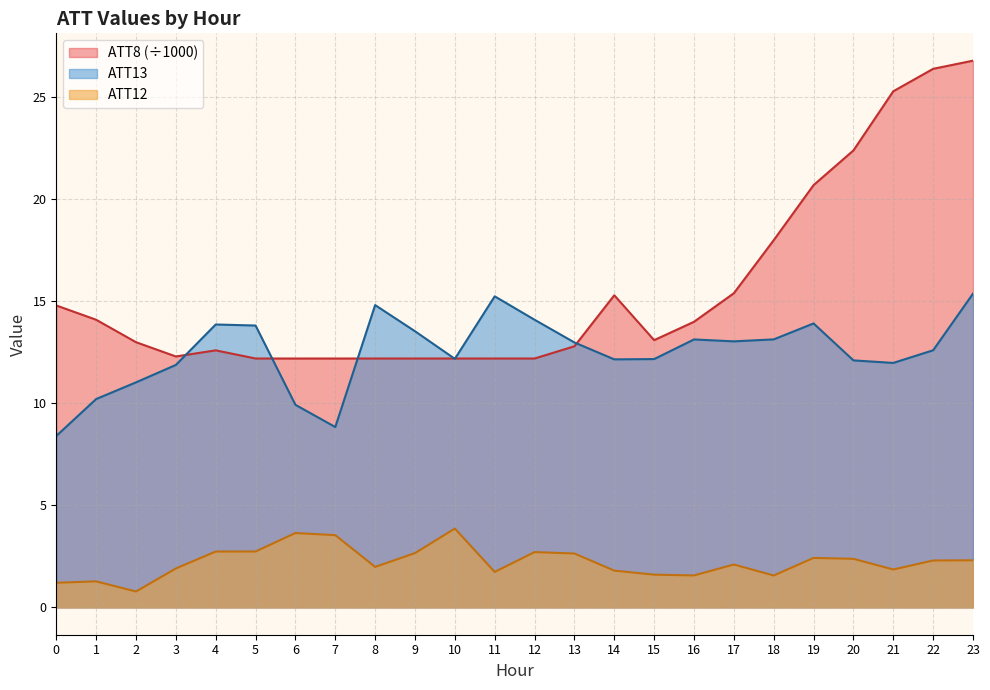

Rank the series at 22 from highest to lowest value.

ATT8 (÷1000), ATT13, ATT12